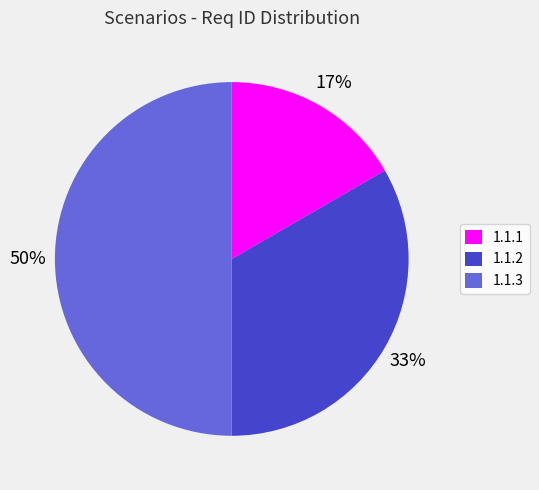

Does 1.1.1 account for over 50% of the chart?

No